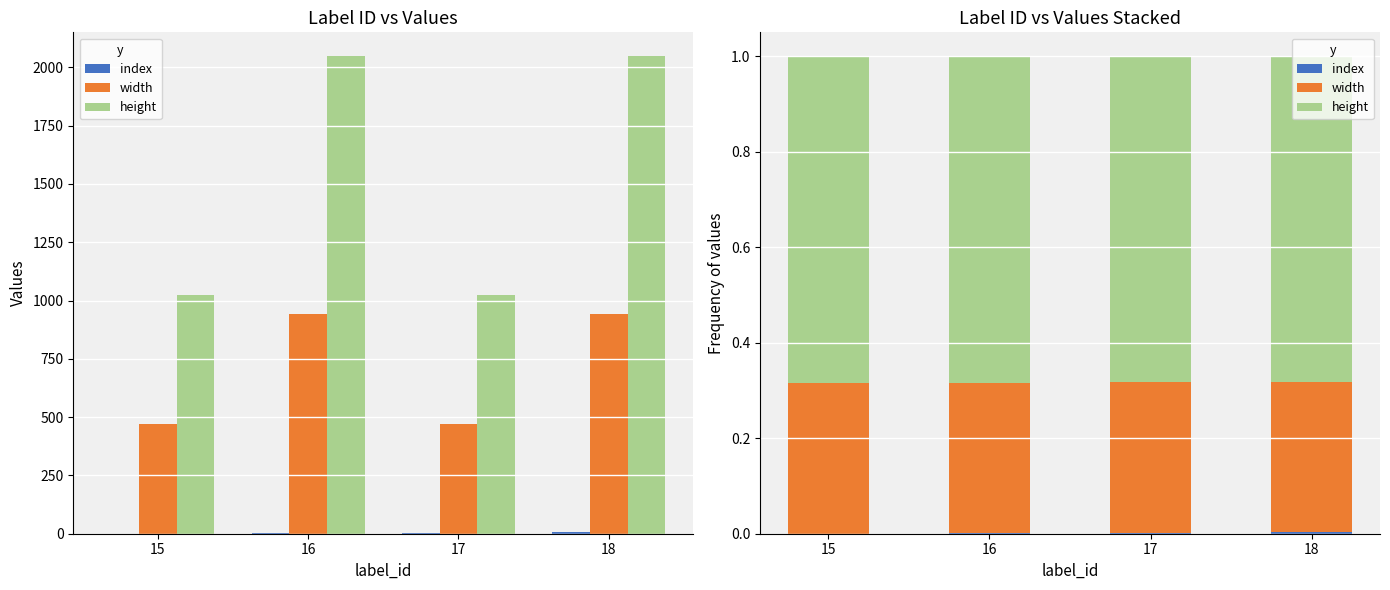

List the labels in order of height value, largest first.

15, 16, 17, 18